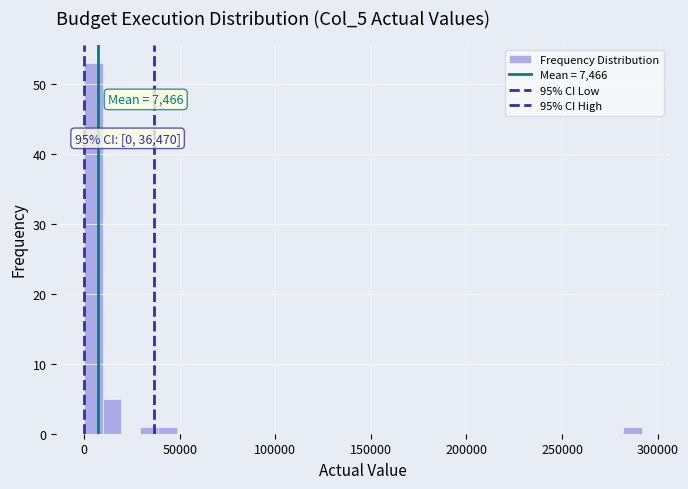

Around what value on the x-axis is the tallest bar? Give the approximate position of its centre, as read against the axis.

5000